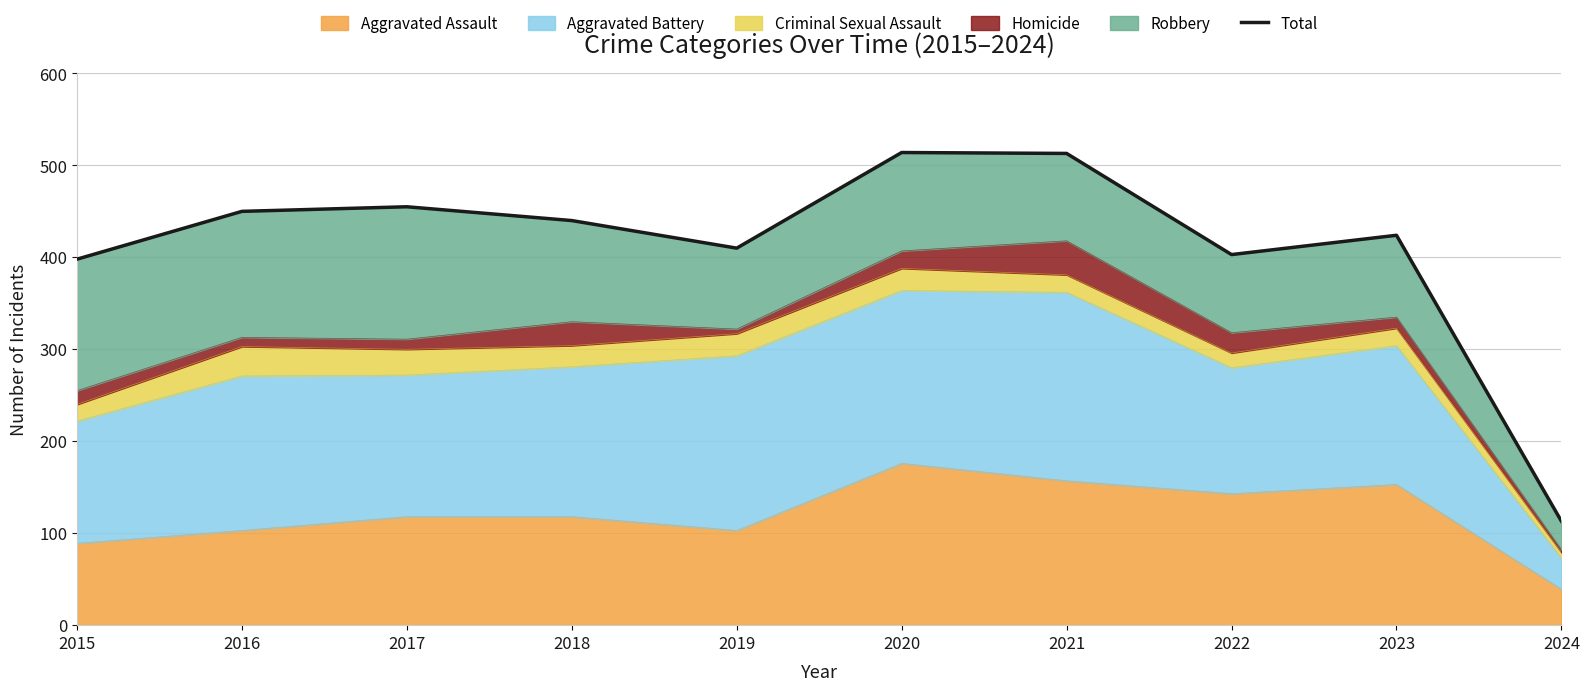

True or false: the data shows 424 at 2023.

True